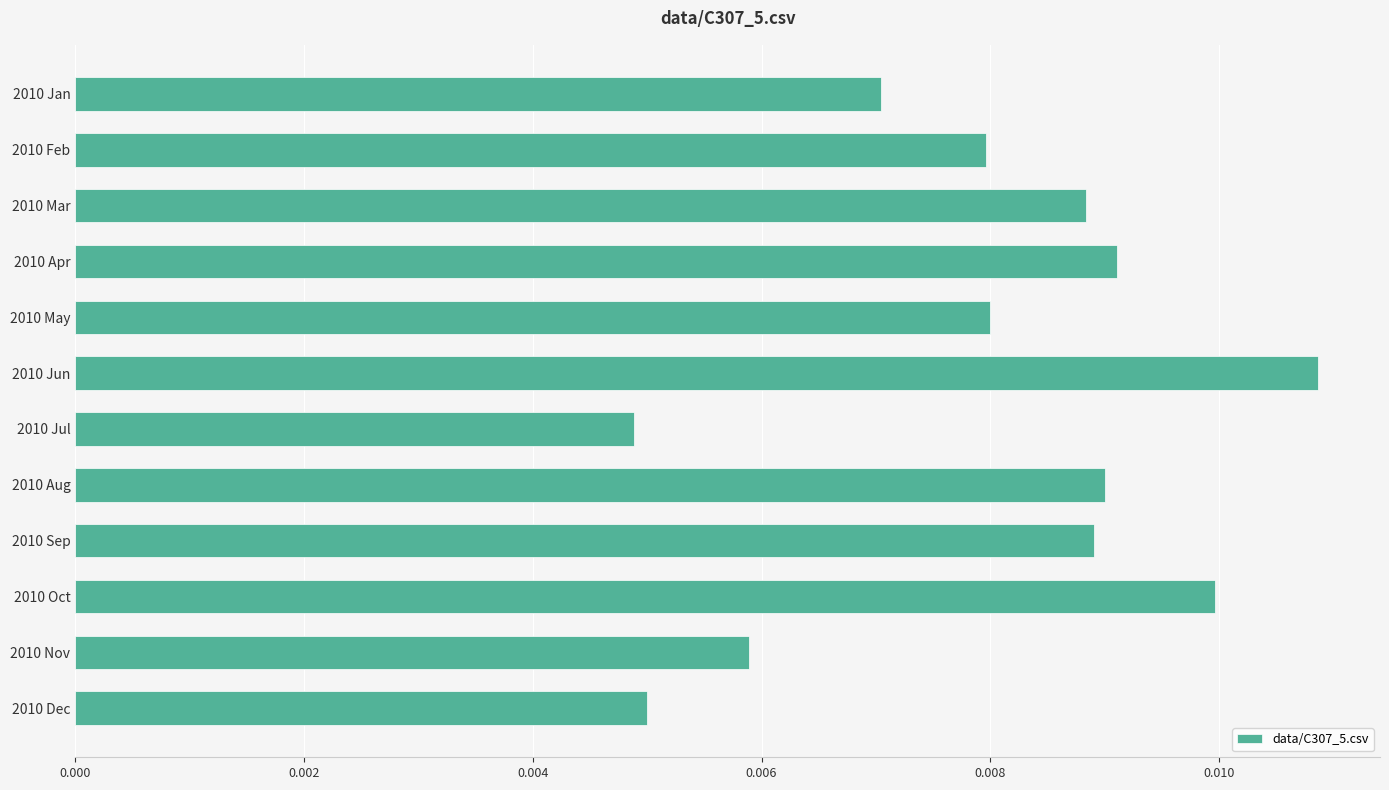

How many series are shown in this chart?

1